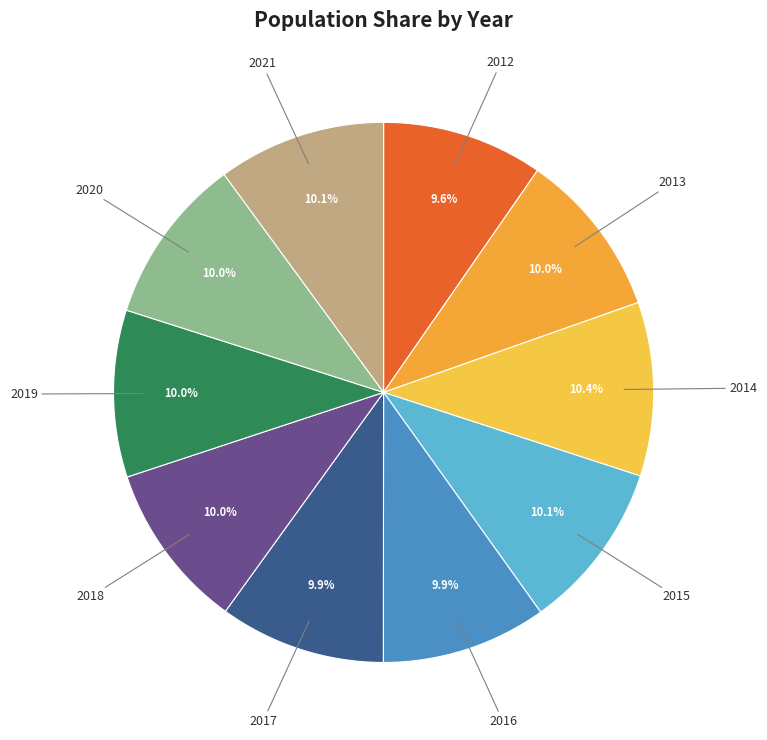

Approximately how many times larger is the value at 2012 compared to 2013?

1.0